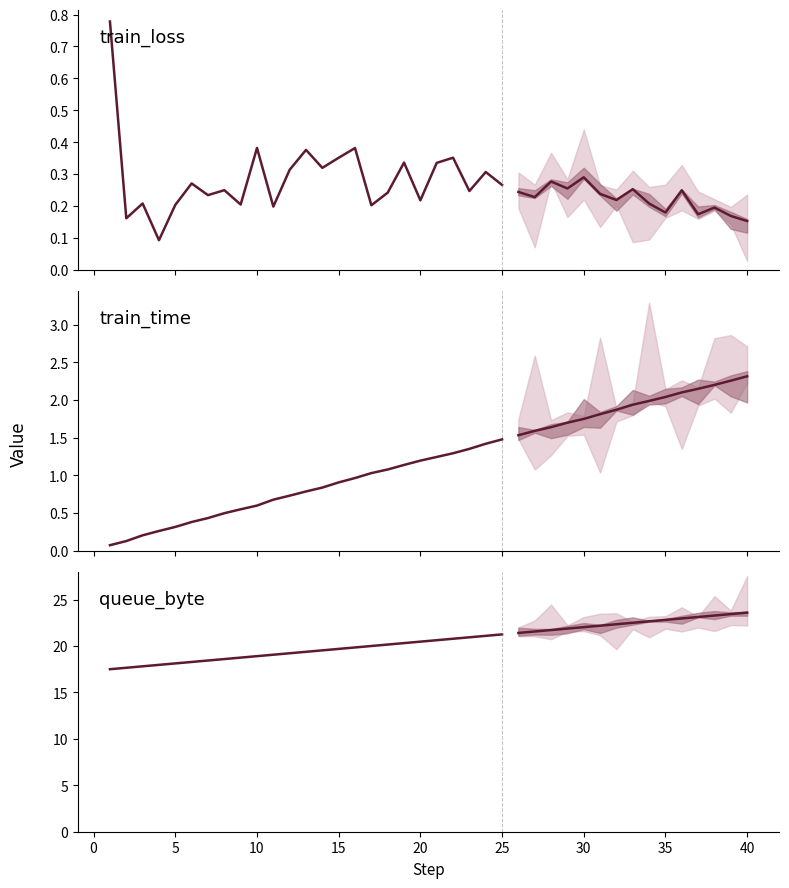

Rank the series by their maximum value, from highest to lowest.

queue_byte, train_time, train_loss